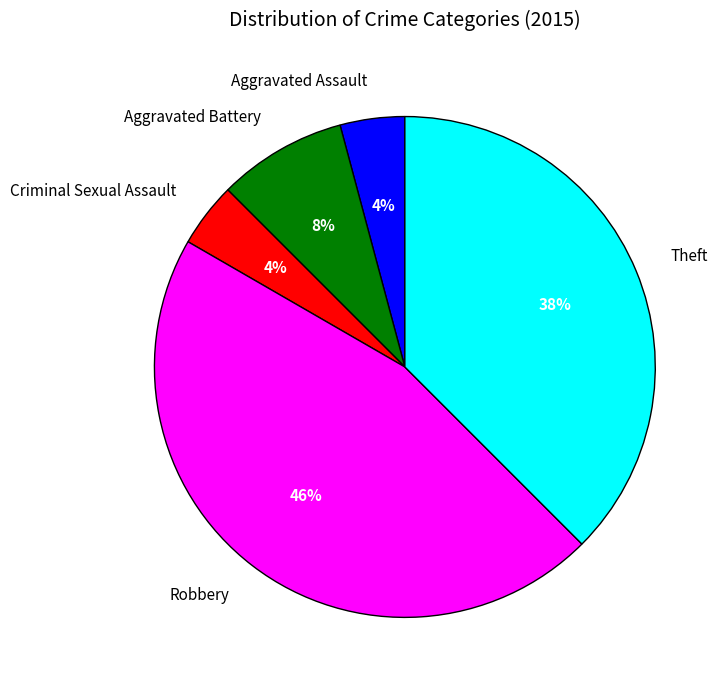

True or false: Theft accounts for 38% of the total.

True